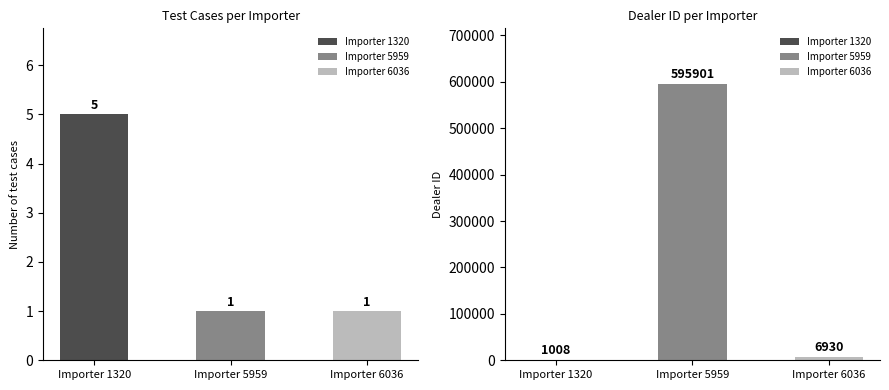

How many categories are shown in the chart?

3